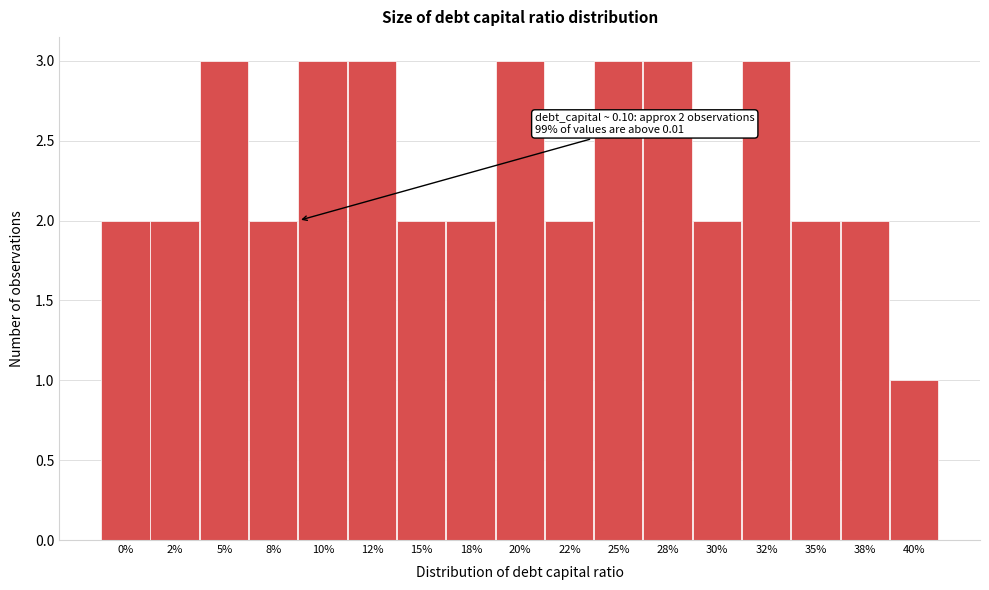

Reading left to right, what are all the values shown in this chart?

0%=2	2%=2	5%=3	8%=2	10%=3	12%=3	15%=2	18%=2	20%=3	22%=2	25%=3	28%=3	30%=2	32%=3	35%=2	38%=2	40%=1